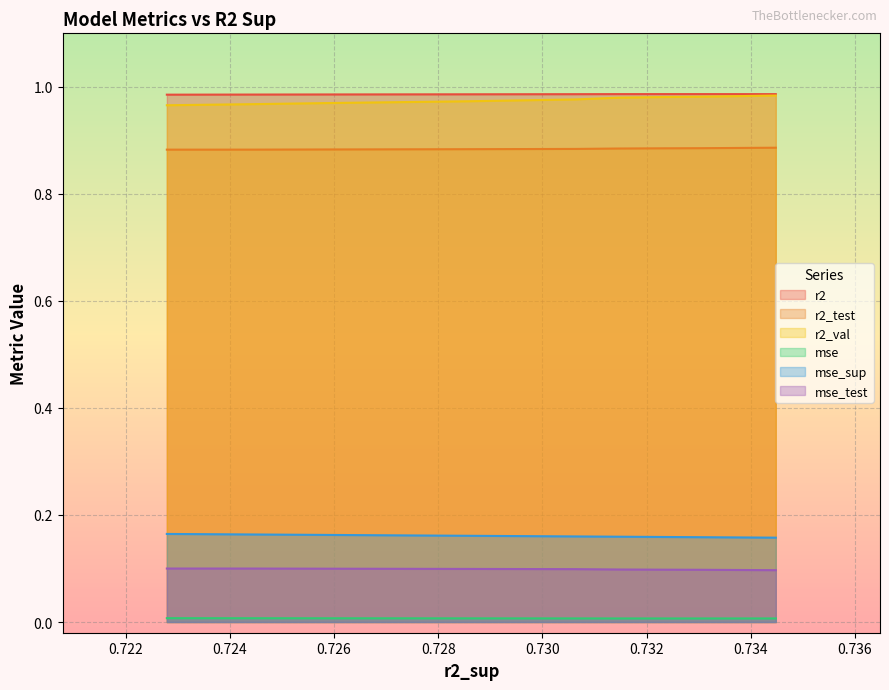

What is the total value across all series at 0?

3.1